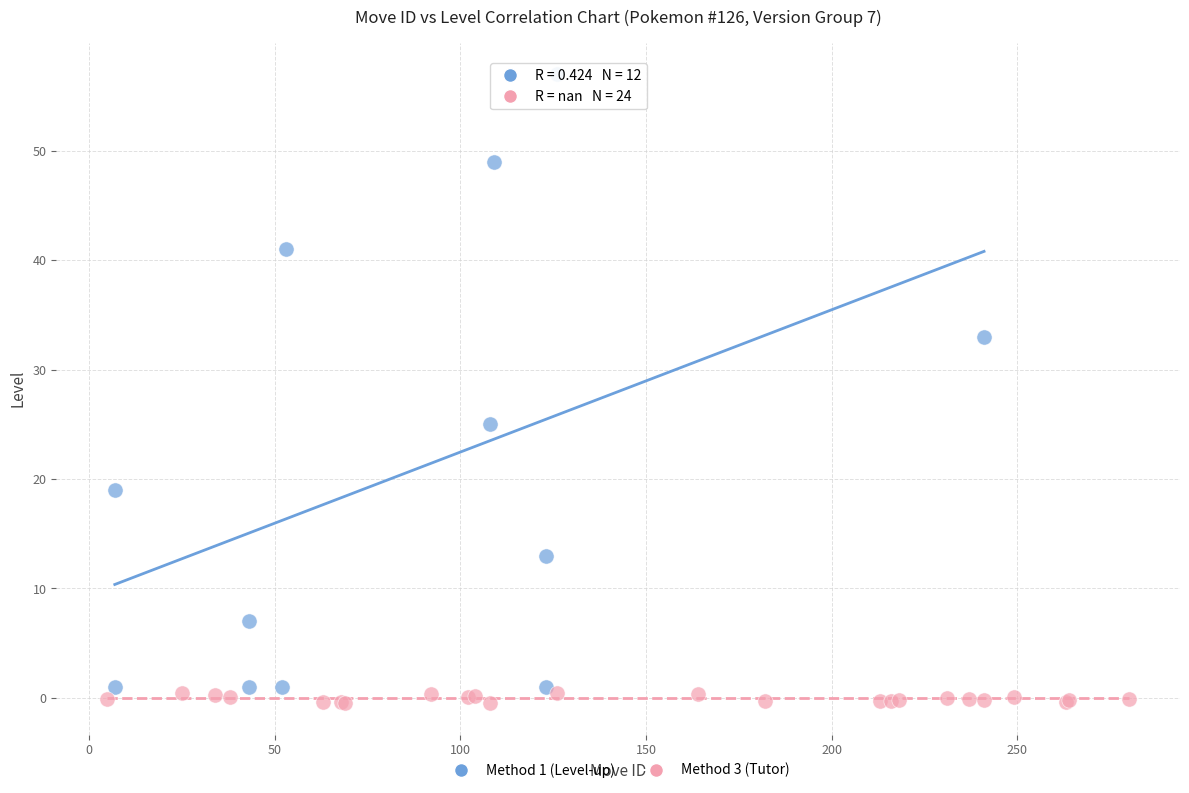

Which series reaches the maximum Y coordinate?

Method 1 (Level-up)